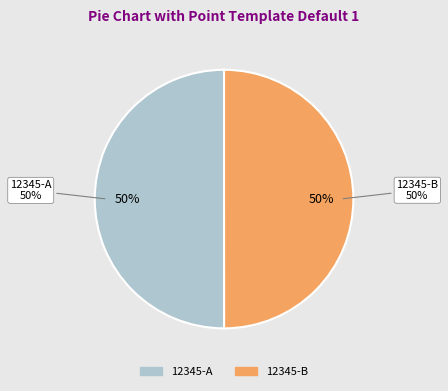

Is 12345-A the majority of the pie?

Yes